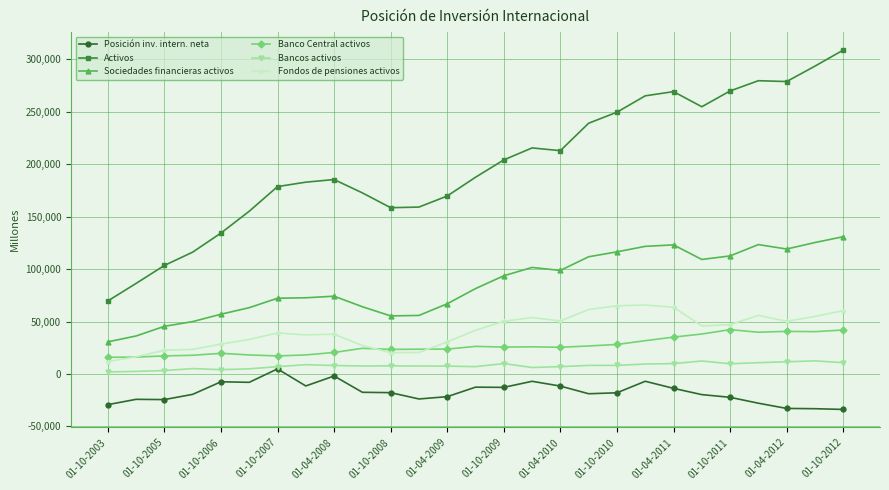

True or false: Sociedades financieras activos and Bancos activos intersect in this chart.

False